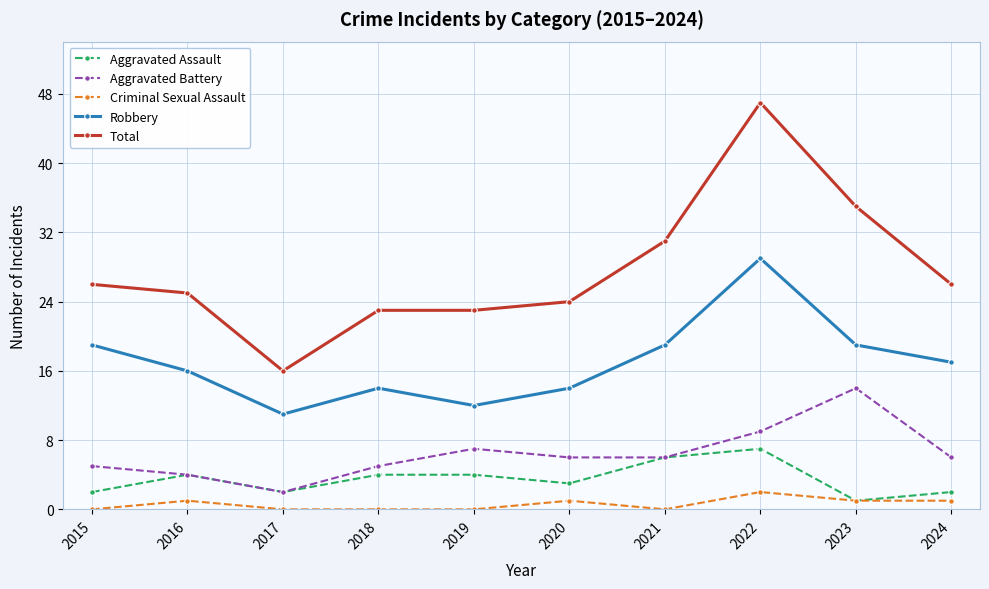

How many data points in Criminal Sexual Assault are less than 1?

5